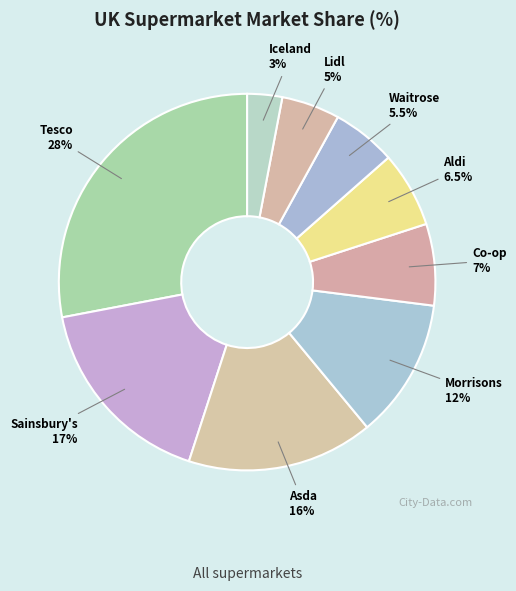

Which category has the smallest portion of the pie?

Iceland